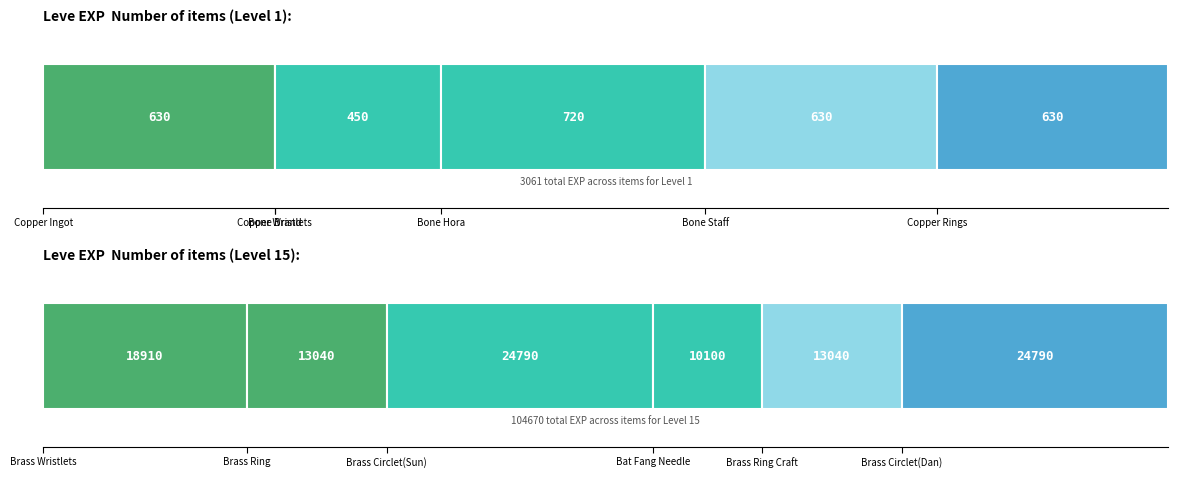

Which label corresponds to the smallest value in the chart?

Copper Wristlets